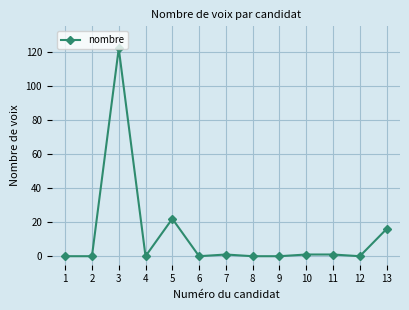

Which label corresponds to the largest value in the chart?

3